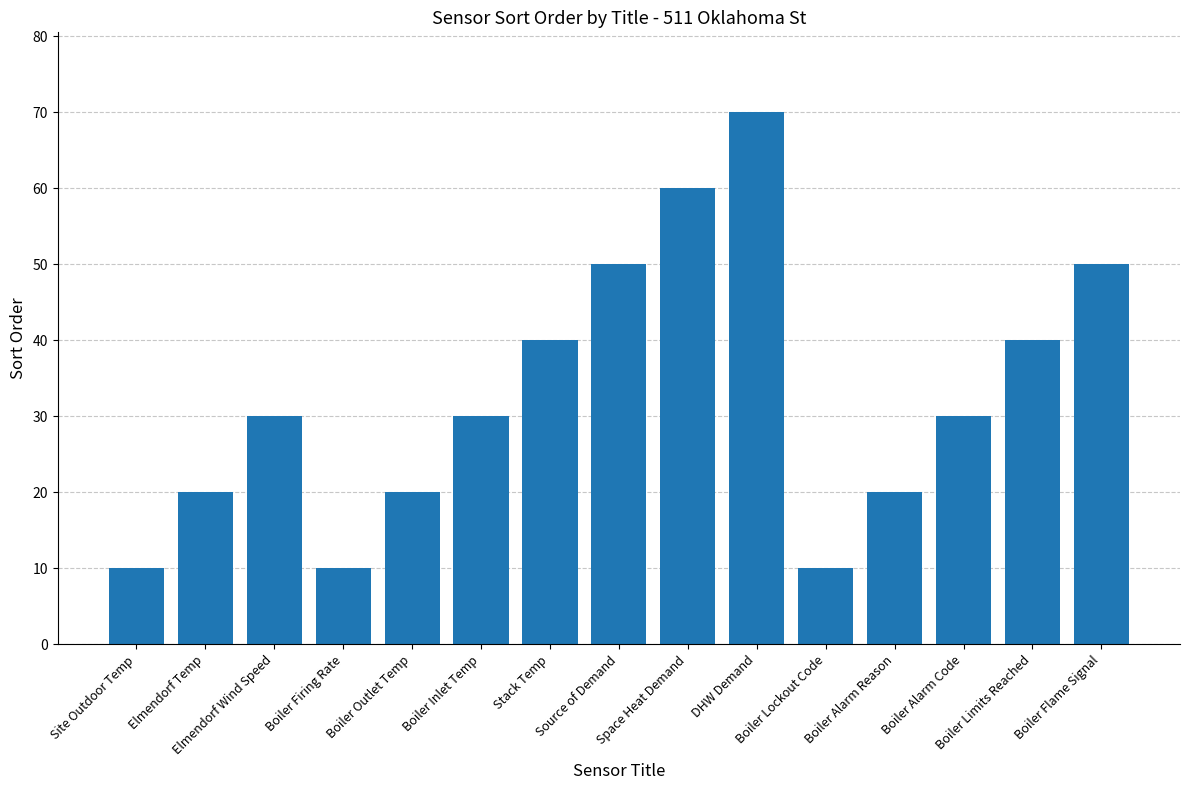

Read the value at Boiler Firing Rate, to the nearest 5.

10